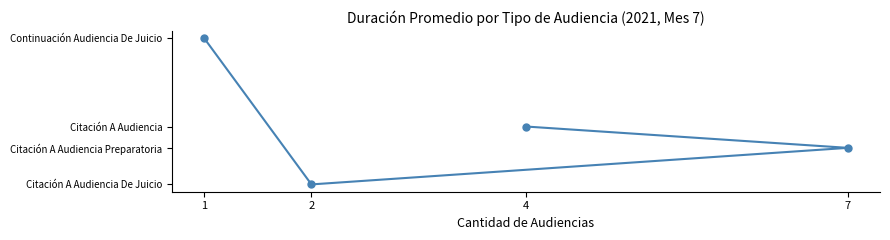

The value at 7 is 76. True or false?

False